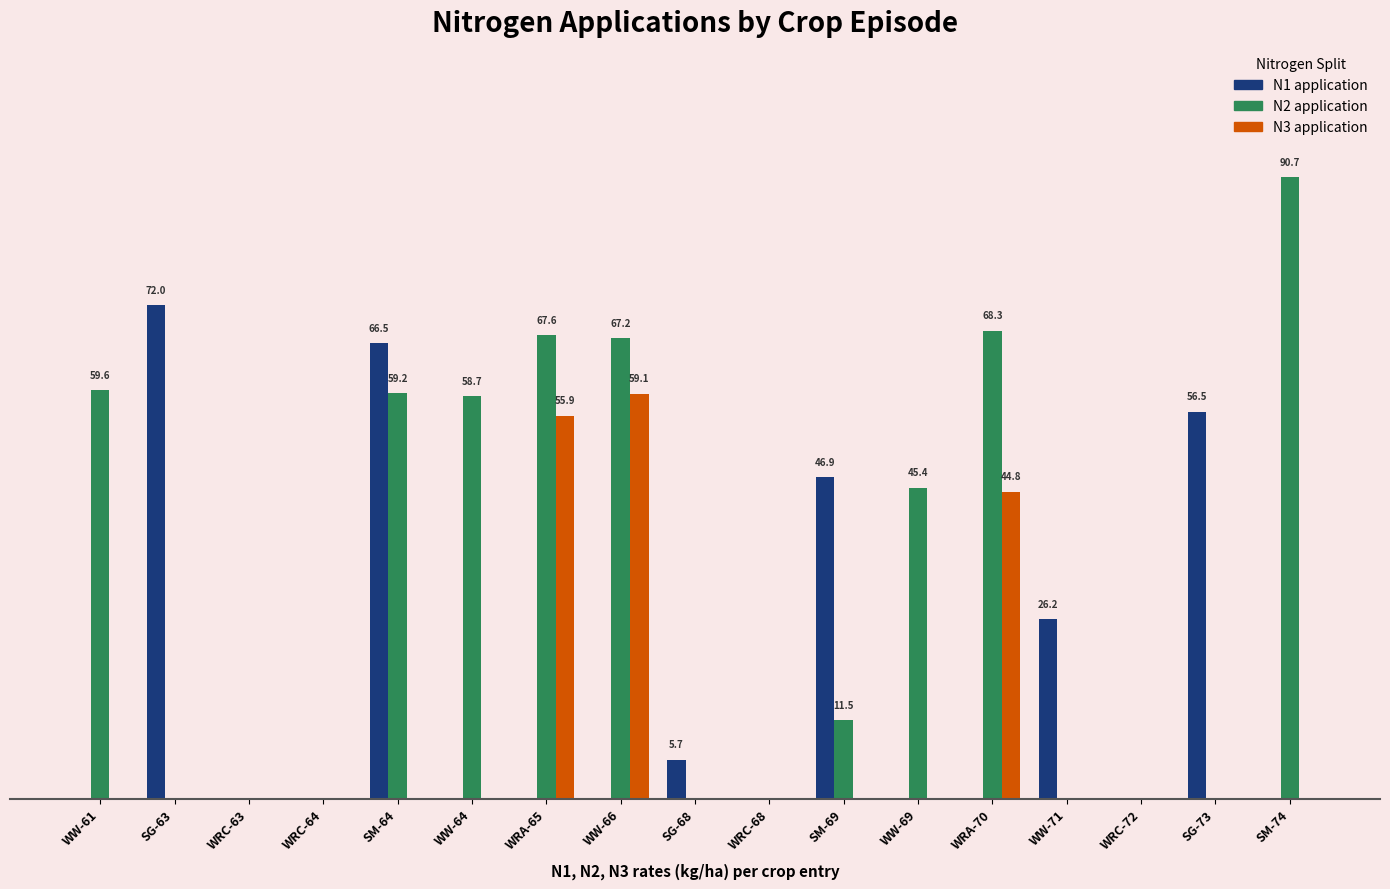

Reading left to right, list all the values displayed in this chart.

N1: 0.0	72.0	0.0	0.0	66.5	0.0	0.0	0.0	5.7	0.0	46.9	0.0	0.0	26.2	0.0	56.5	0.0
N2: 59.6	0.0	0.0	0.0	59.2	58.7	67.6	67.2	0.0	0.0	11.5	45.4	68.3	0.0	0.0	0.0	90.7
N3: 0.0	0.0	0.0	0.0	0.0	0.0	55.9	59.1	0.0	0.0	0.0	0.0	44.8	0.0	0.0	0.0	0.0